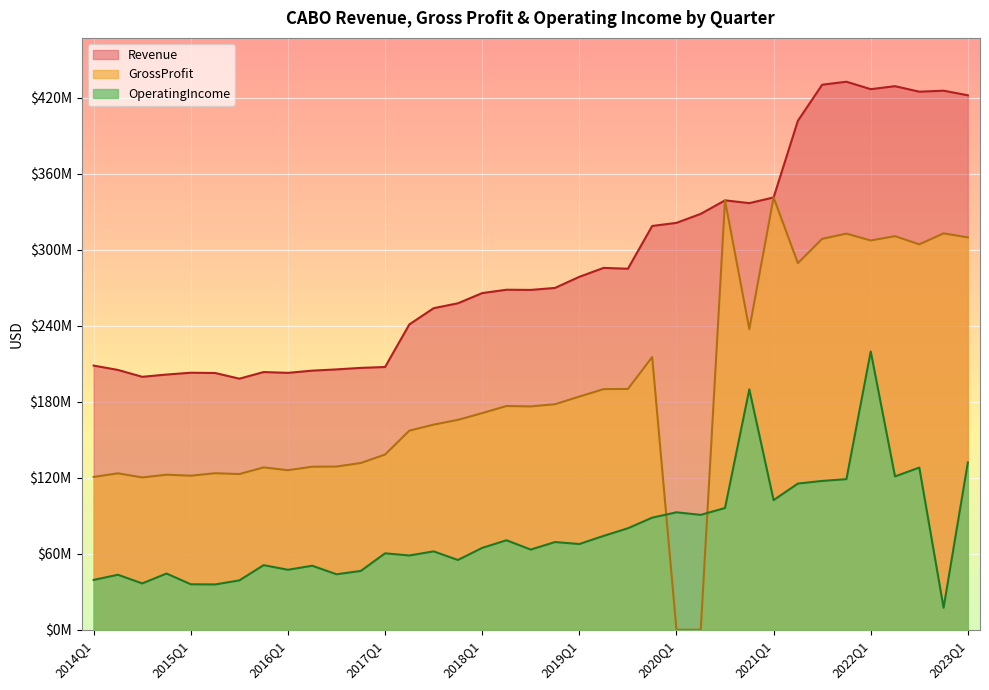

What position from the right is 2016Q3?

27